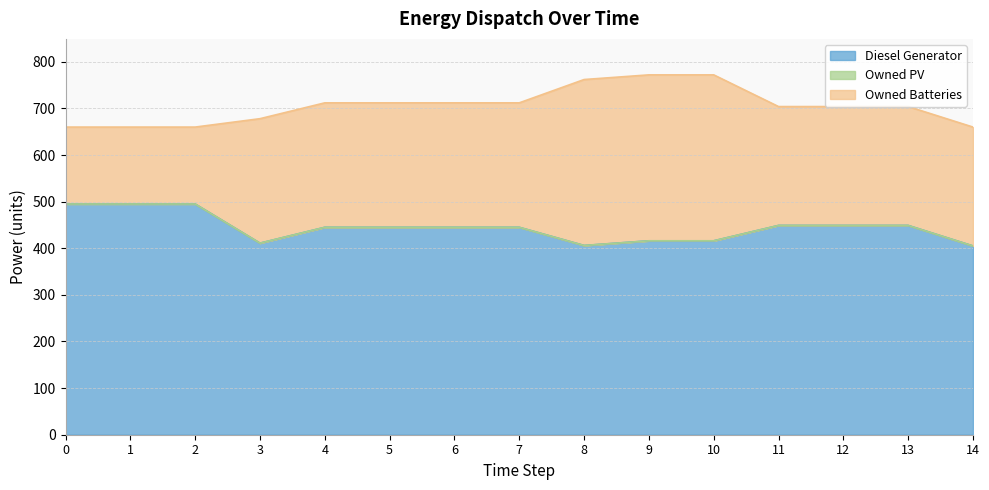

How many values in the Owned Batteries series are below 267?

7